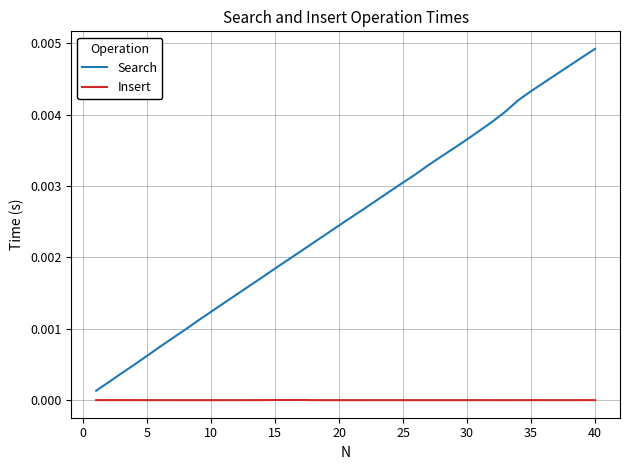

True or false: Insert and Search cross at least once.

False